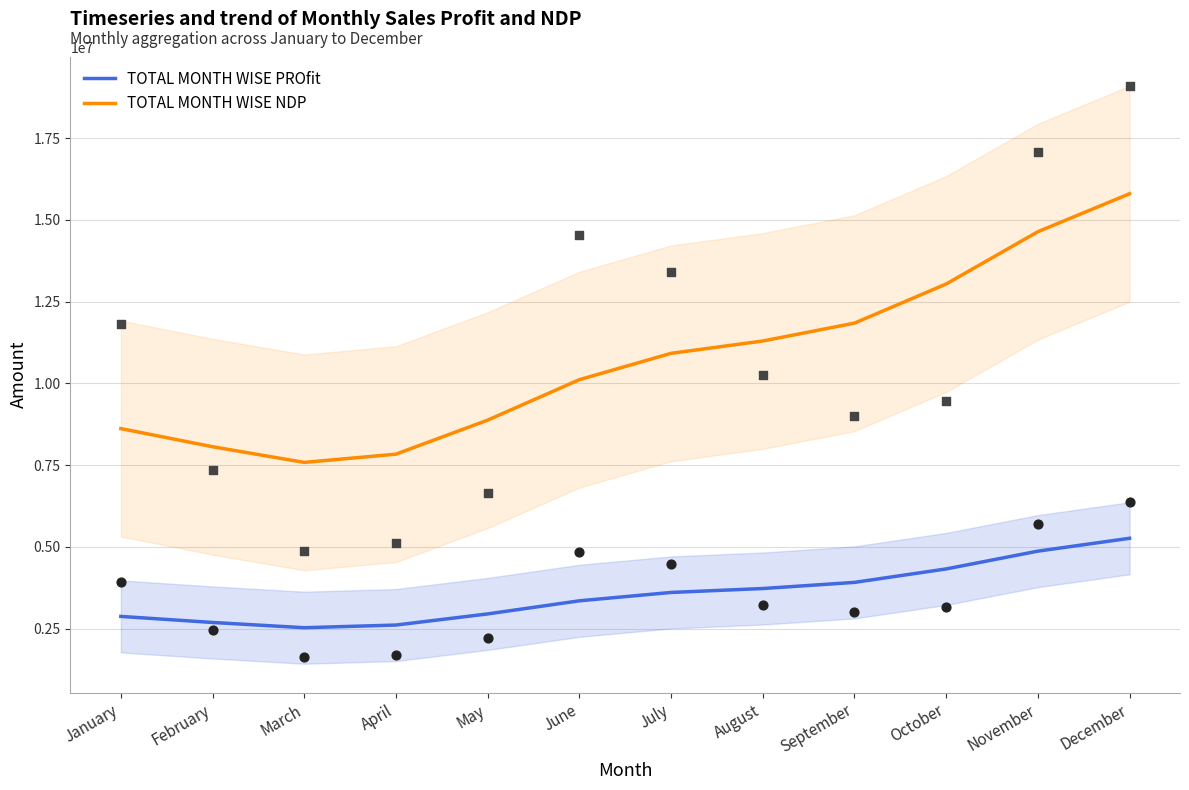

Which series has the largest total across all categories?

TOTAL MONTH WISE NDP